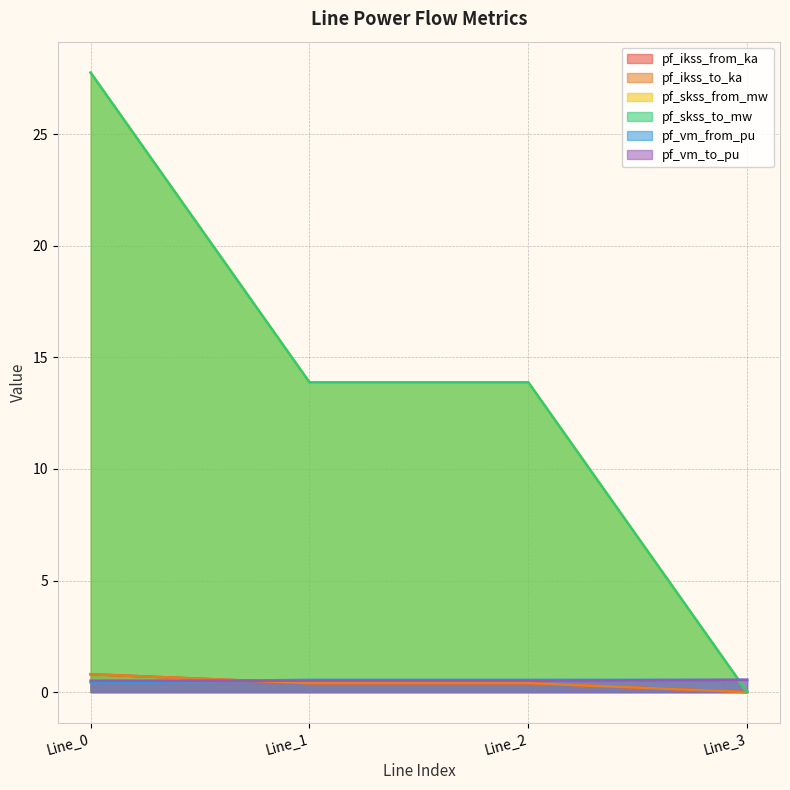

What is the value of the pf_vm_to_pu point at the 4th from the left?

0.6